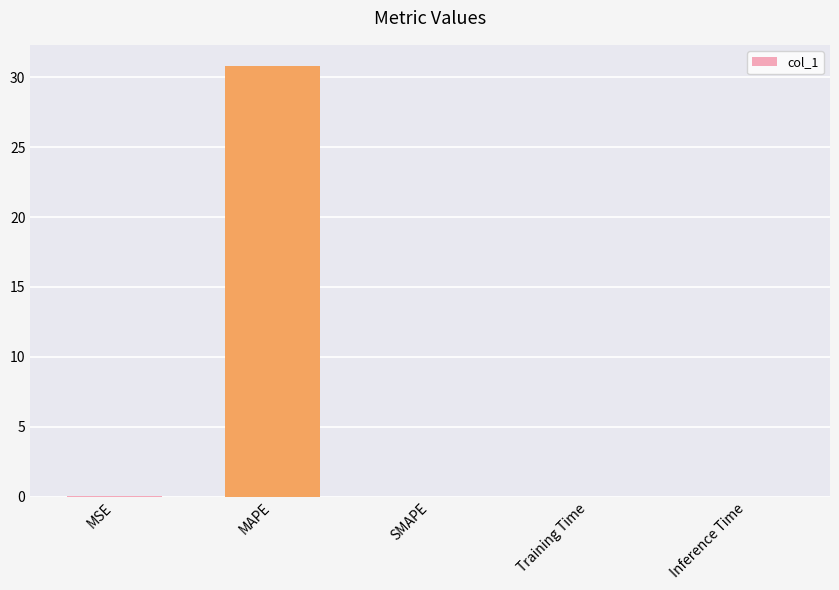

How many series are shown in this chart?

1